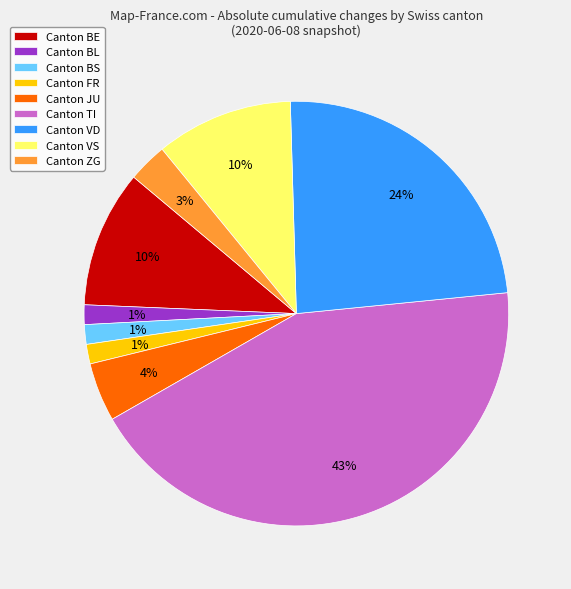

Is there a majority slice in this chart?

No